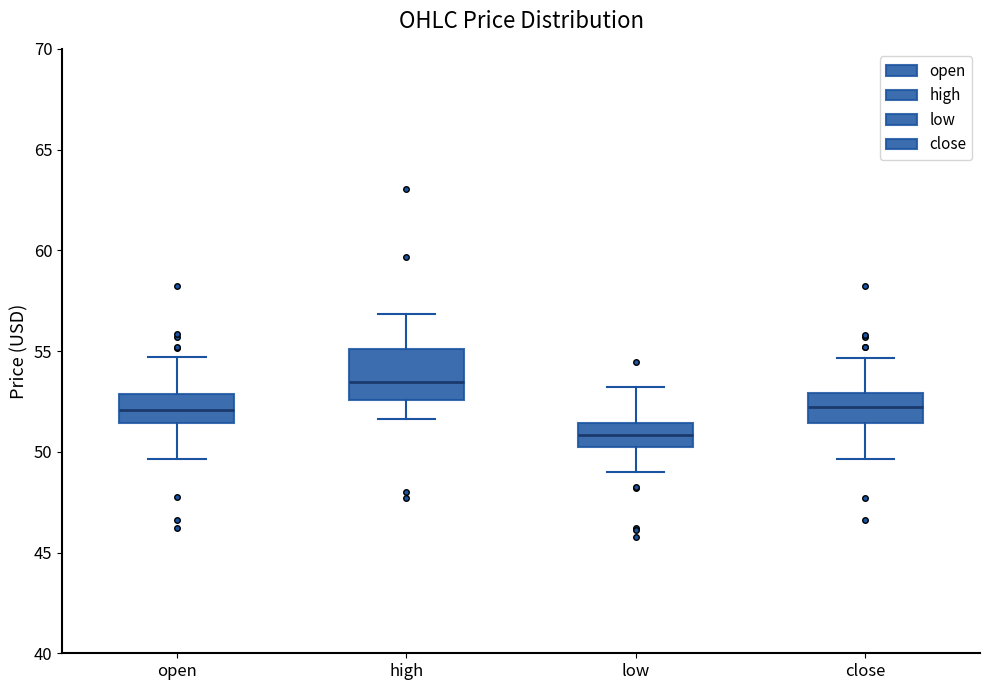

Reading left to right, read every box against the y-axis: the position of its median line, the range the box covers, and the ends of its whiskers. The values are not printed on the chart, so give them approximately, as read against the axis.

open: median 52.0, box 51.5 to 53.0, whiskers 49.5 to 54.5
high: median 53.5, box 52.5 to 55.0, whiskers 51.5 to 57.0
low: median 51.0, box 50.0 to 51.5, whiskers 49.0 to 53.0
close: median 52.0, box 51.5 to 53.0, whiskers 49.5 to 54.5